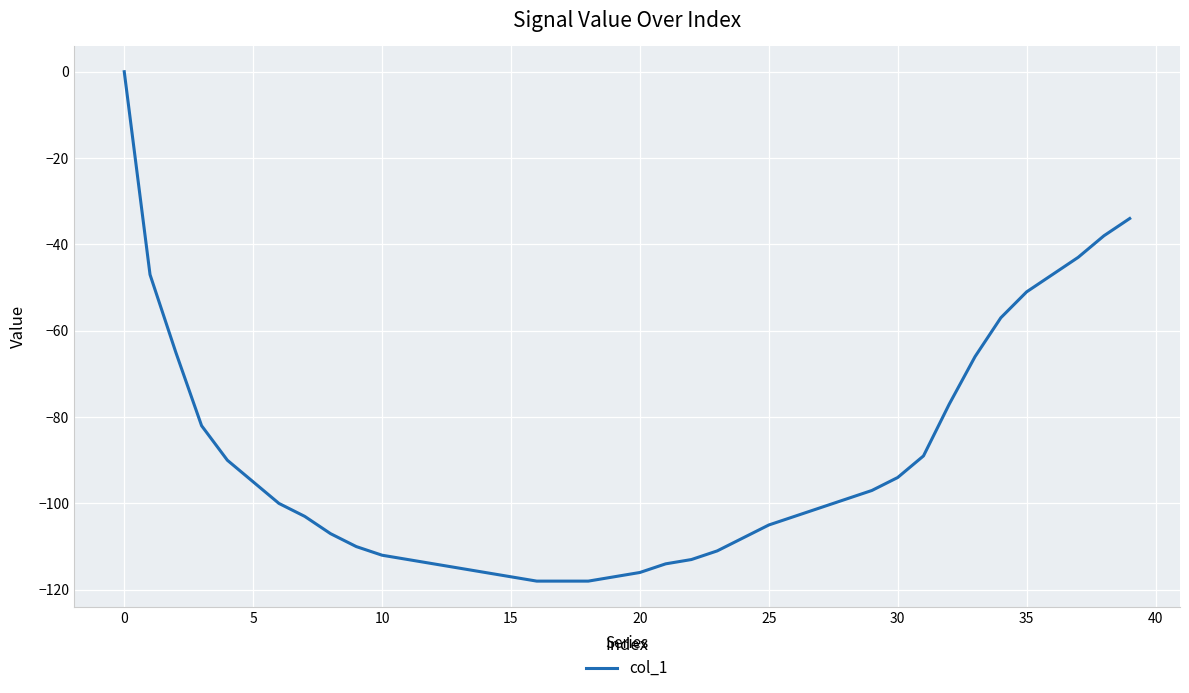

What is the difference between the maximum and minimum values?

118